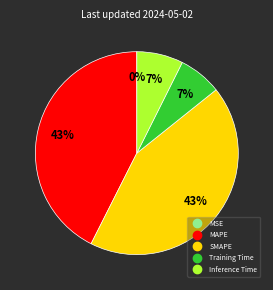

To the nearest percent, what is the average slice percentage?

20%